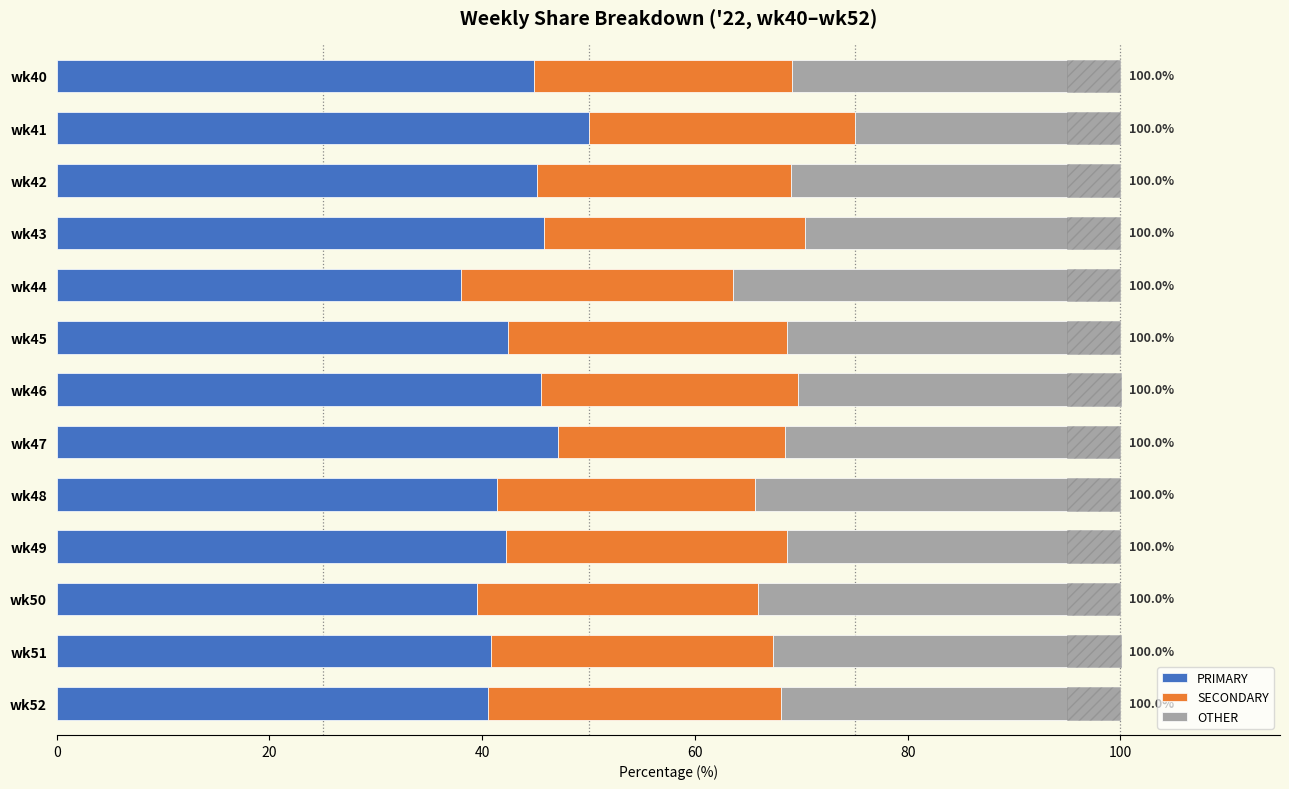

True or false: SECONDARY has a value of 6.2 at wk51.

False